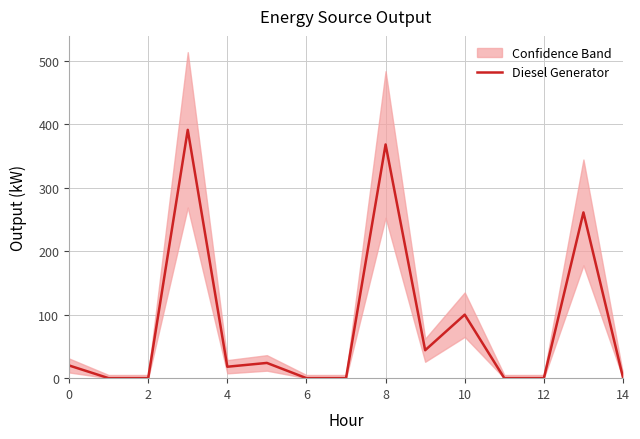

Which category has the lowest value across all series?

2